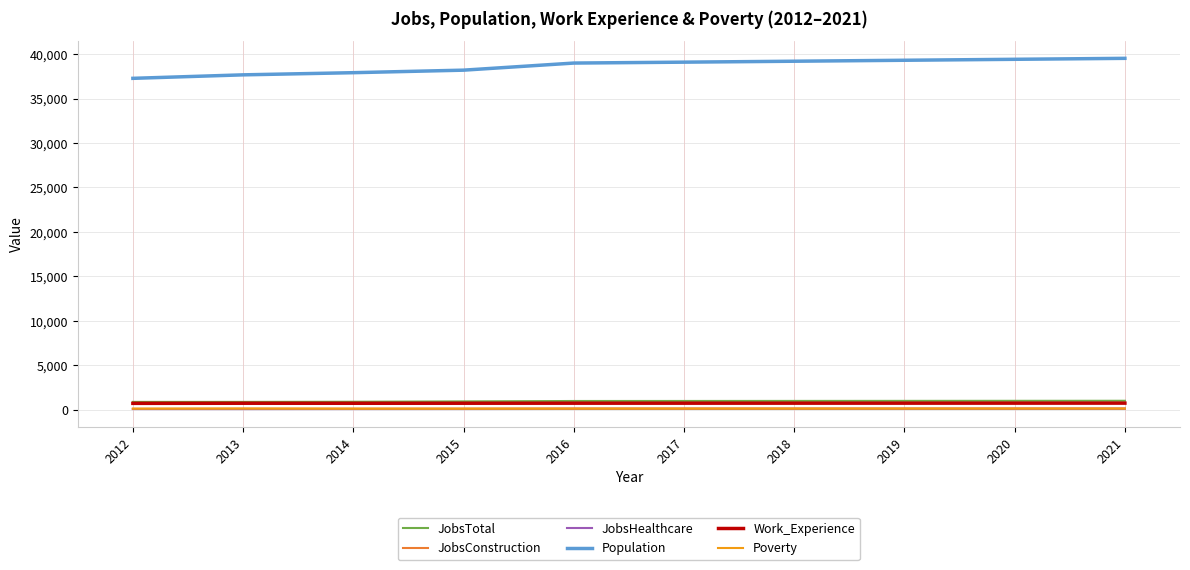

Which series has the widest spread of values?

Population